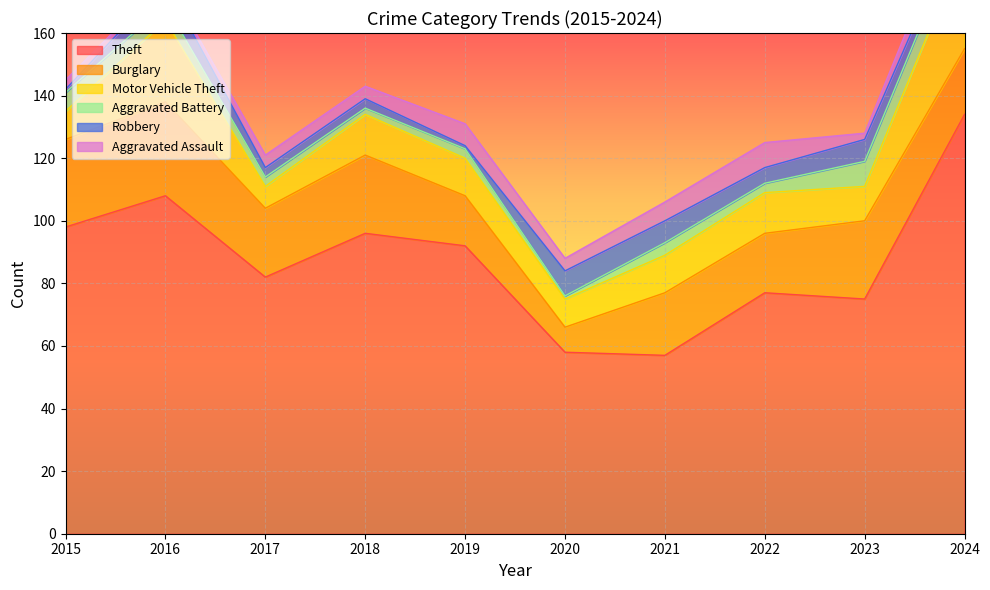

What is the maximum value for Motor Vehicle Theft?

33